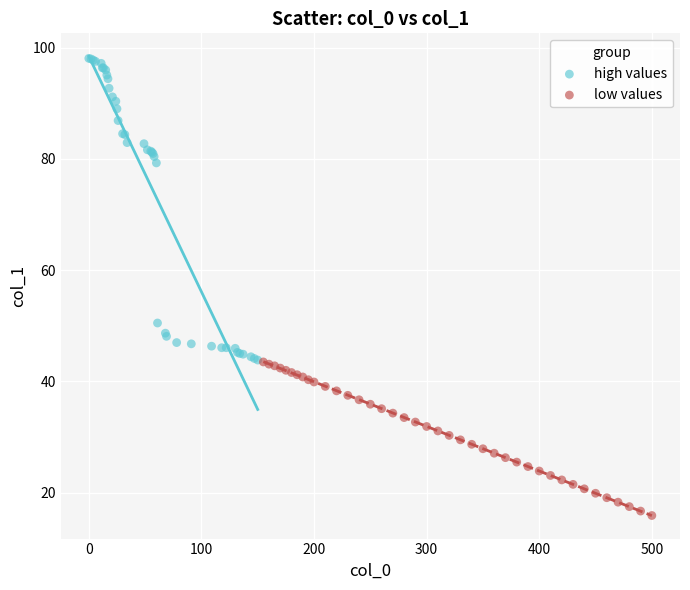

Which series contains the highest Y value?

high values